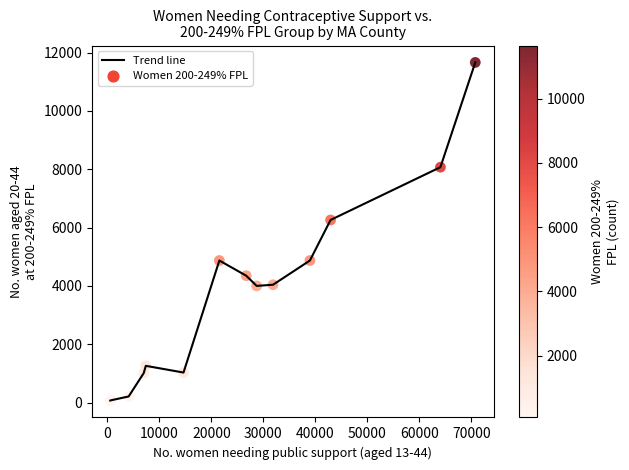

What is the difference between the maximum and minimum values?

11590